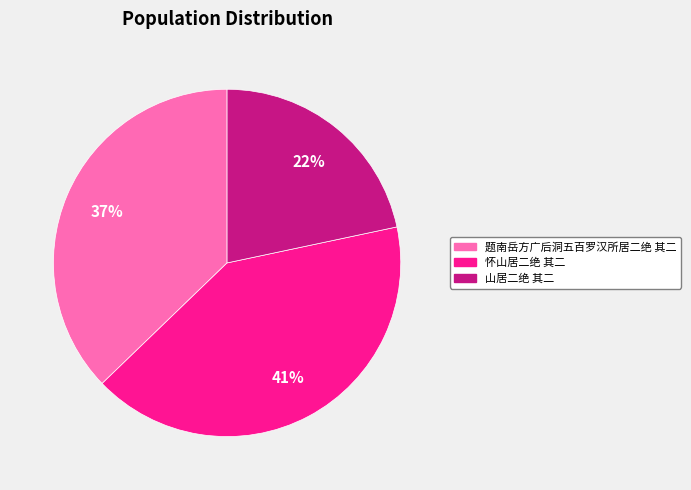

What is the largest slice in the pie chart?

怀山居二绝 其二